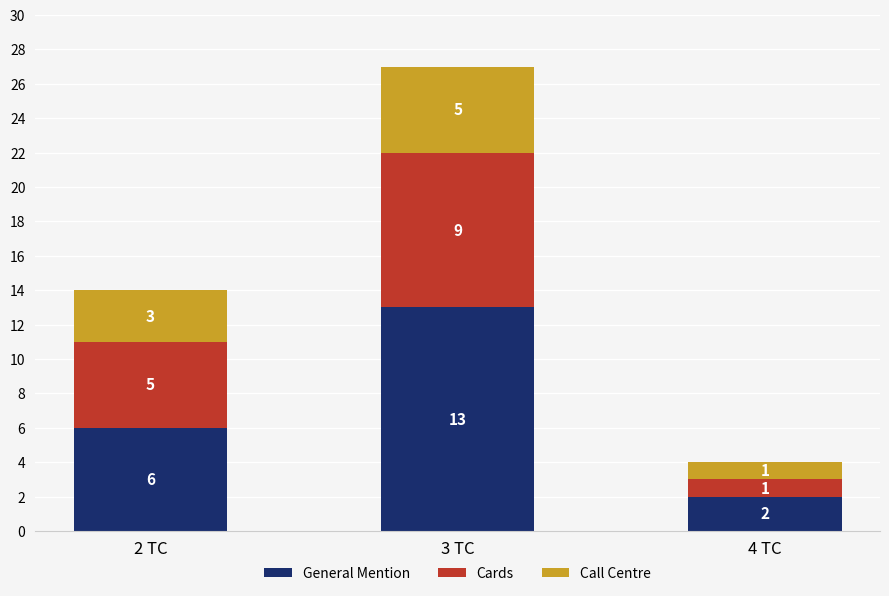

How many categories are shown in the chart?

3